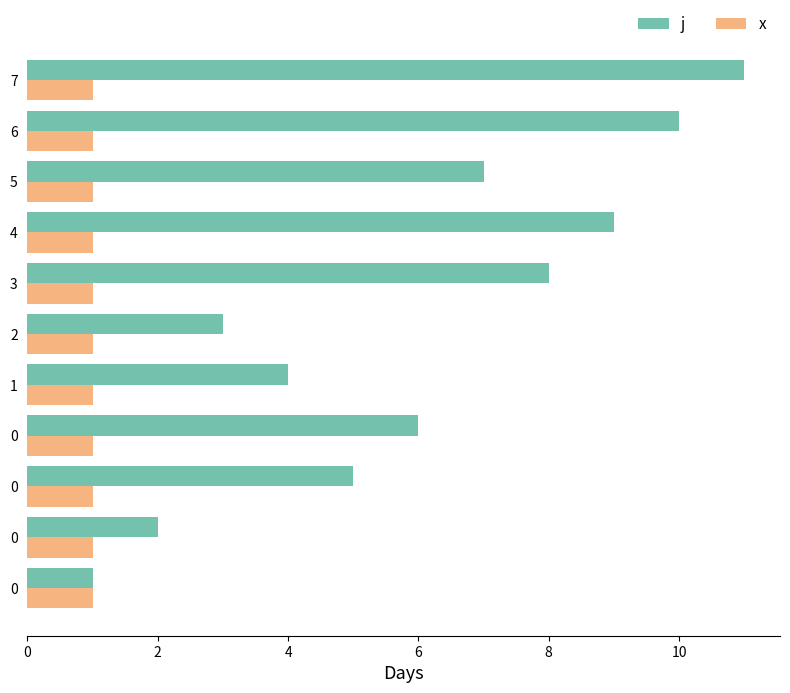

At which category is the sum across all series the highest?

7